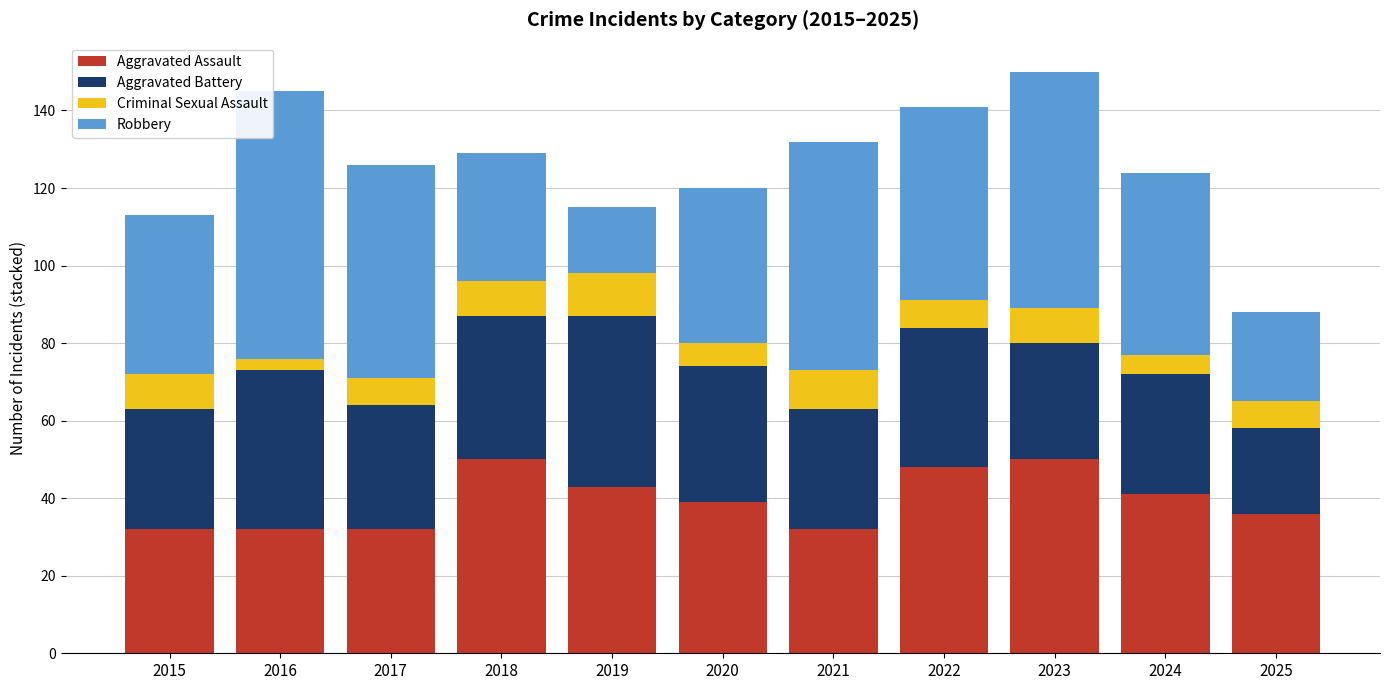

What are all the series names shown in the legend?

Aggravated Assault, Aggravated Battery, Criminal Sexual Assault, Robbery